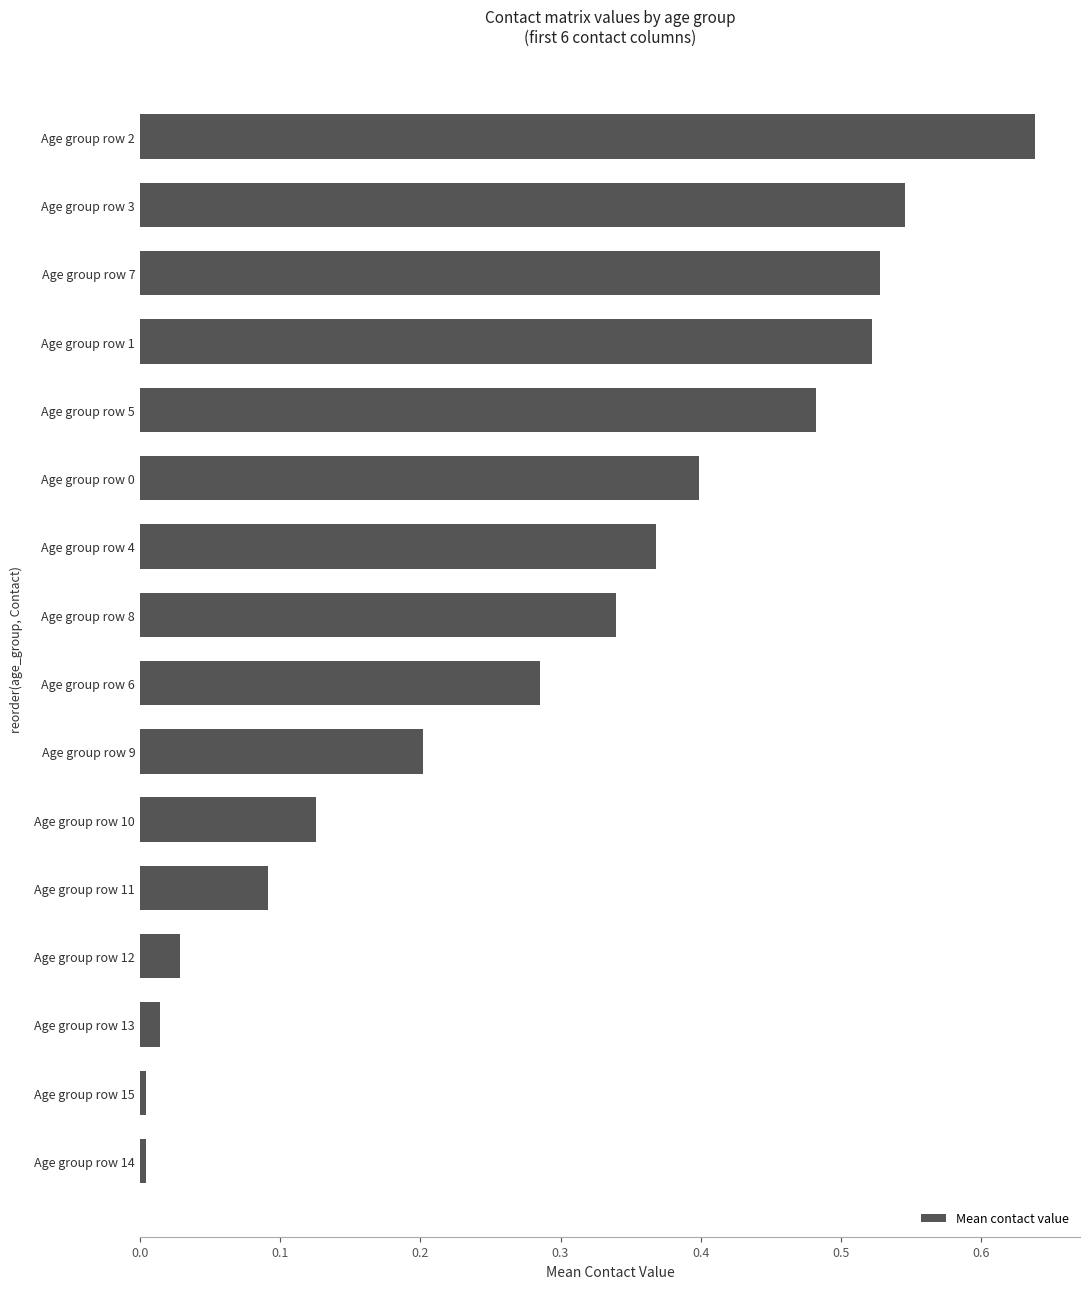

Are the bars horizontal?

Yes